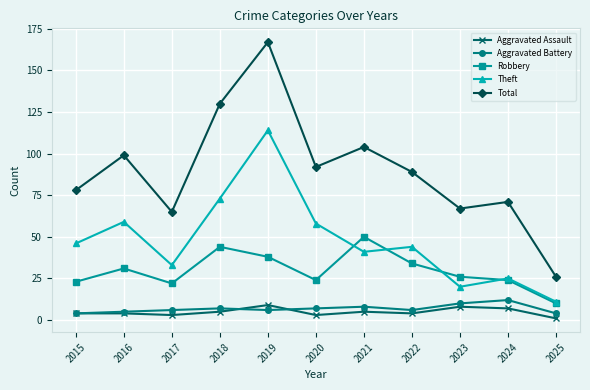

Is it true that Aggravated Battery equals 7 at 2018?

True